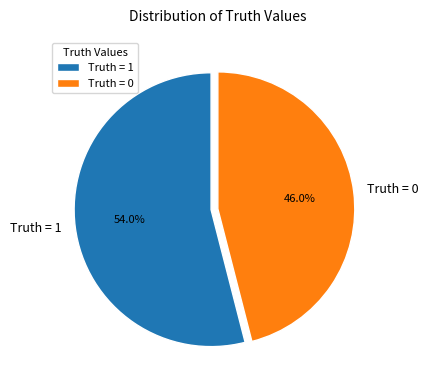

Count the number of slices in the pie.

2